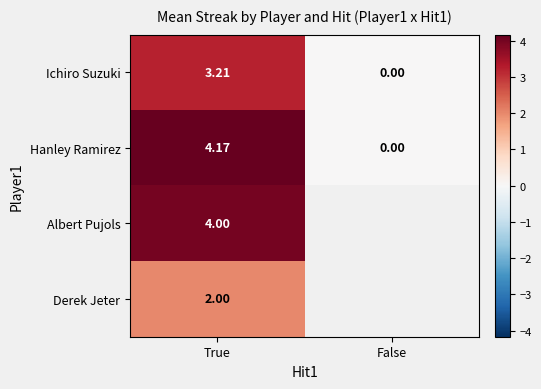

How many values in the Ichiro Suzuki series exceed 3?

1